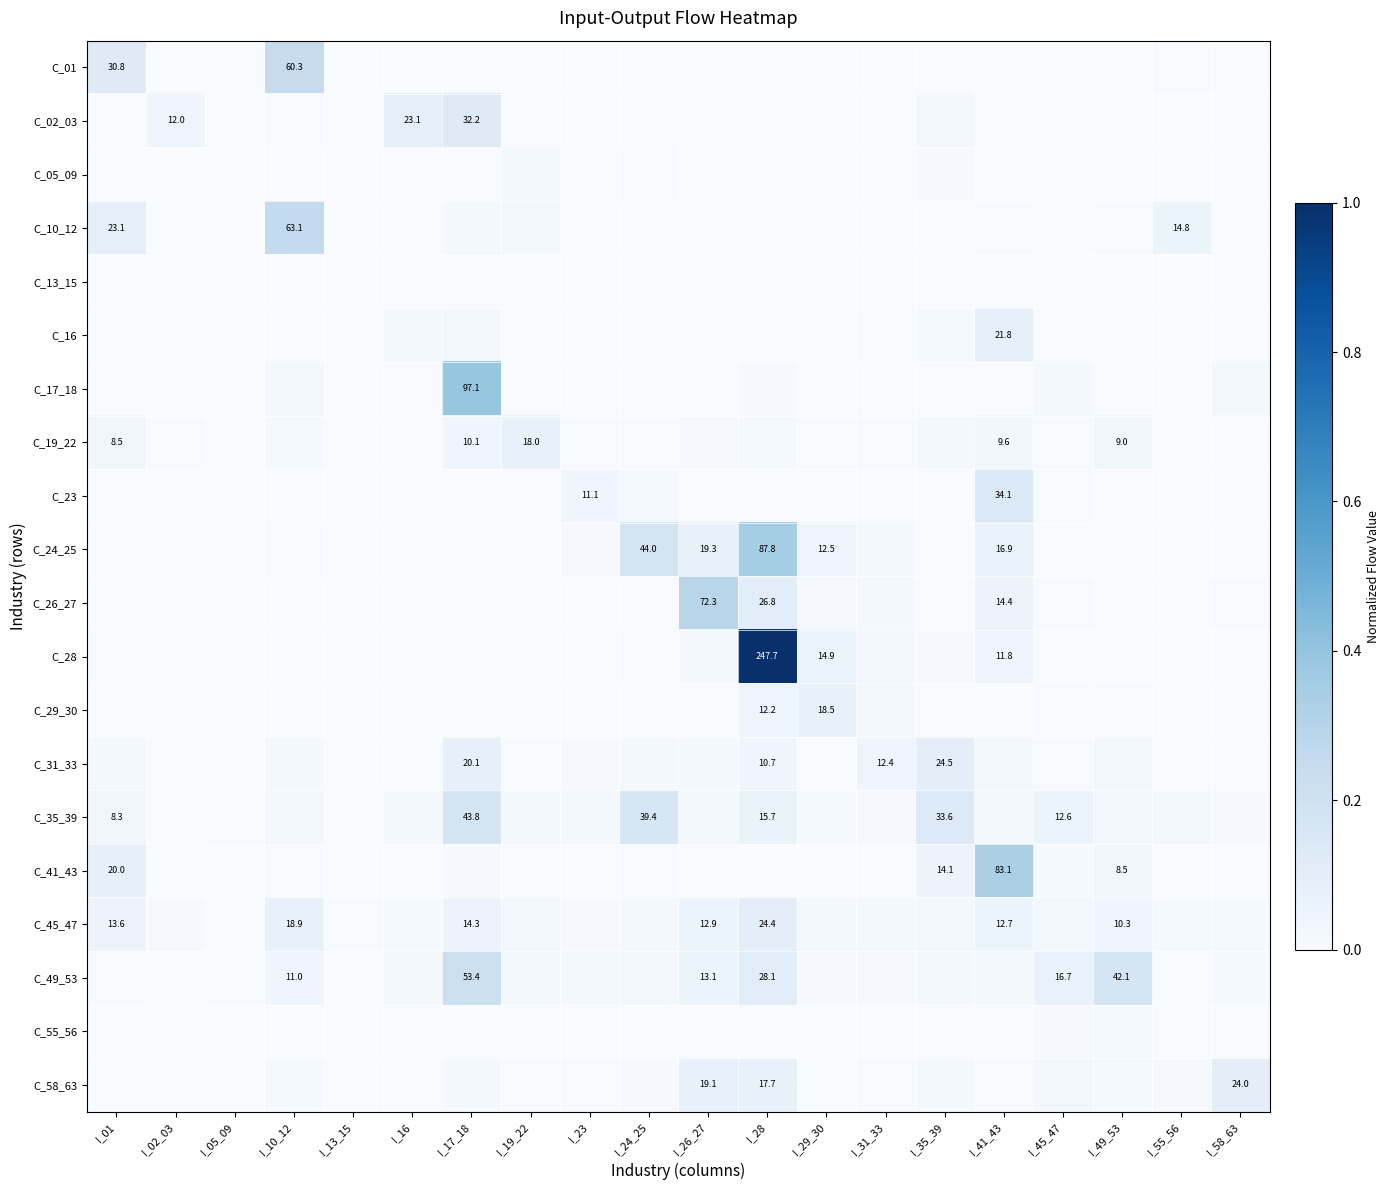

Which series changed the most between I_10_12 and I_41_43?

C_41_43